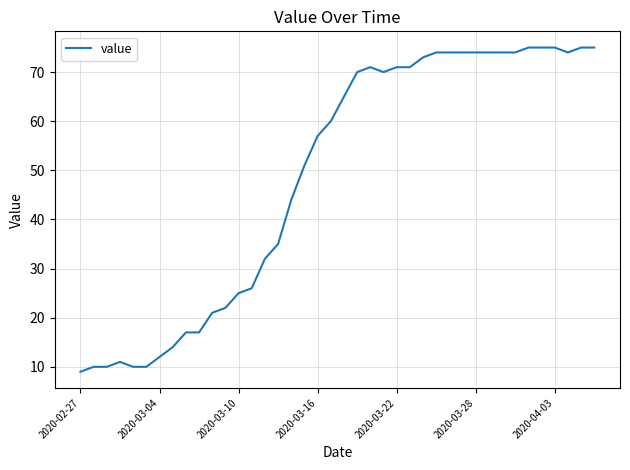

What is the greatest value displayed?

75